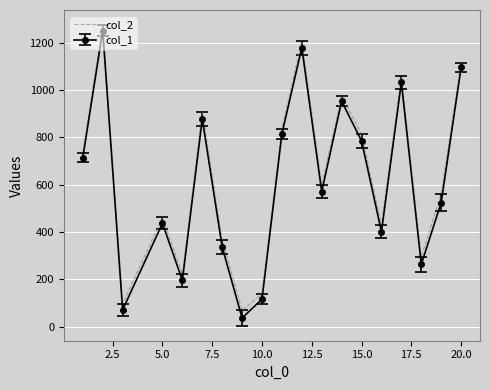

Which series has the largest range (max minus min)?

col_1